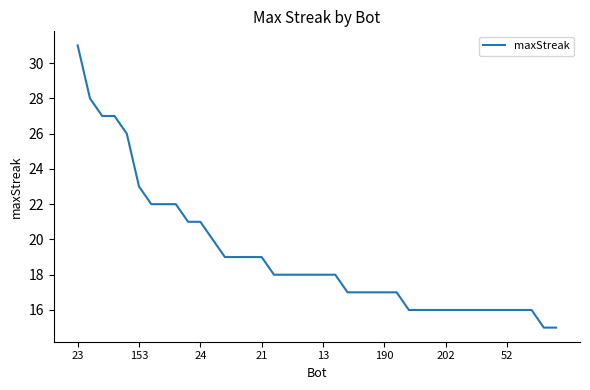

What is the minimum value shown in the chart?

15